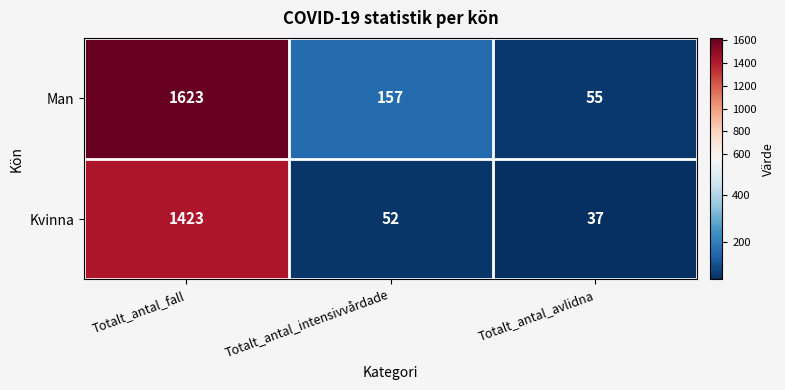

What is the difference between the highest and lowest values at Totalt_antal_fall?

200